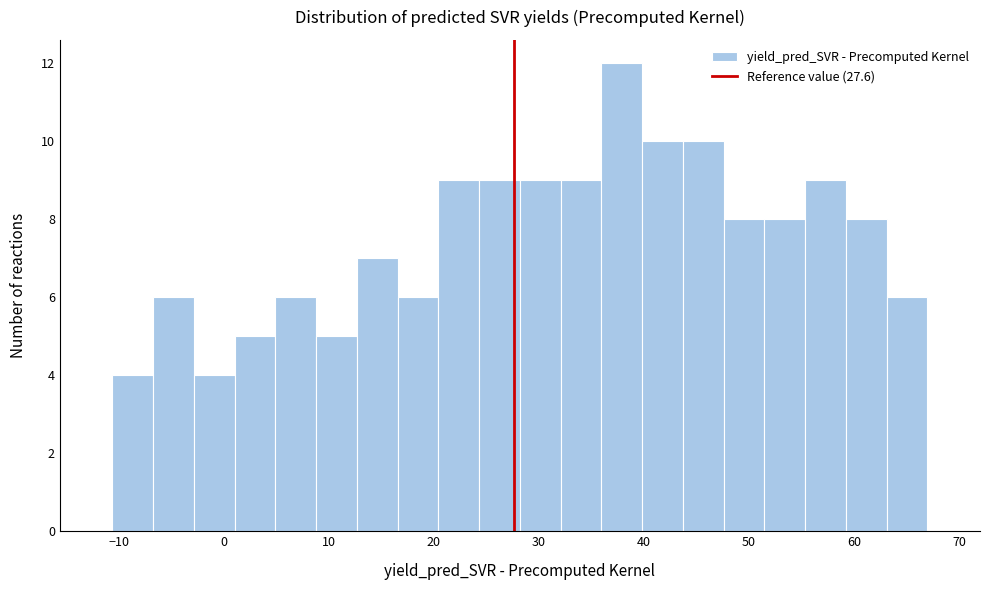

Around what value on the x-axis is the tallest bar? Give the approximate position of its centre, as read against the axis.

38